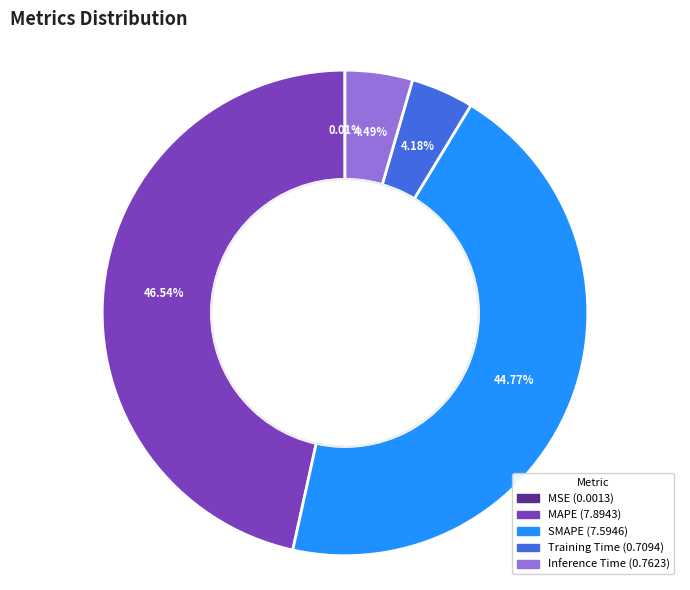

Which has a higher value, MAPE or Training Time?

MAPE